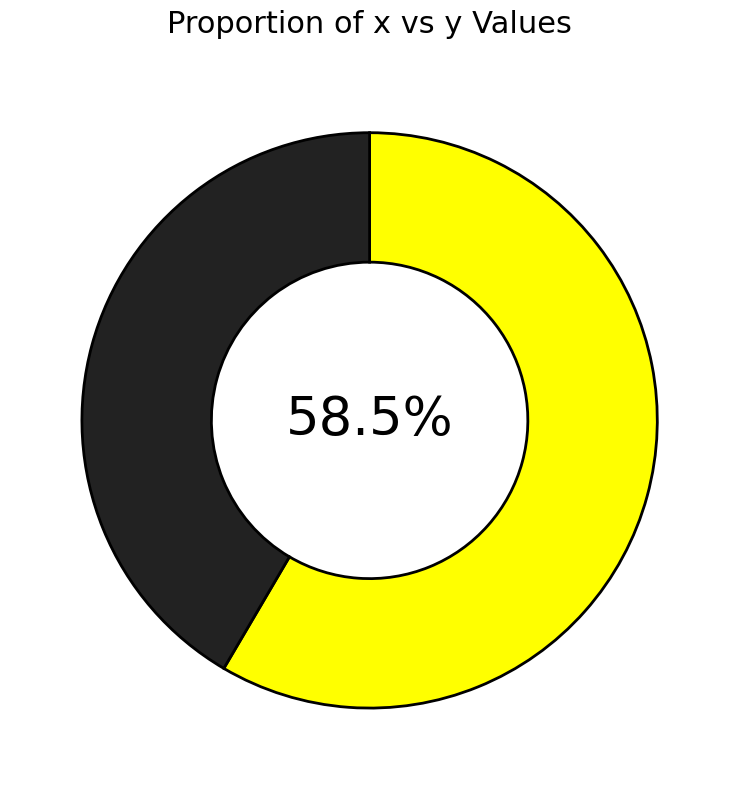

How many segments does this pie chart have?

2